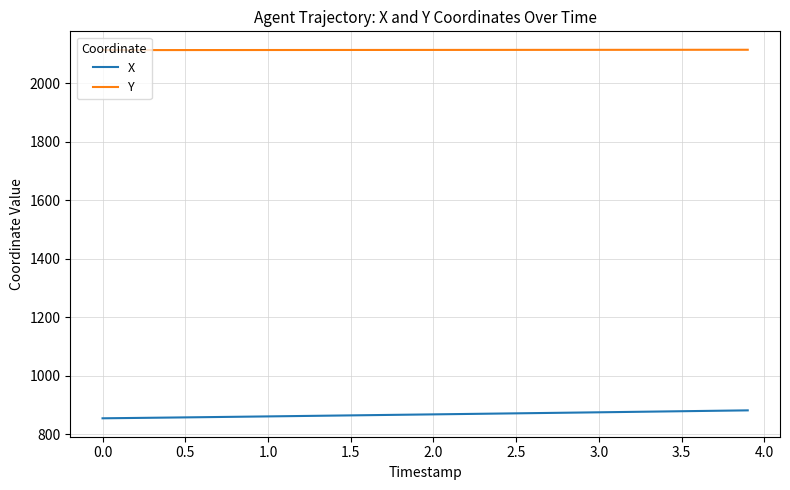

Rank the series by their average value, from highest to lowest.

Y, X